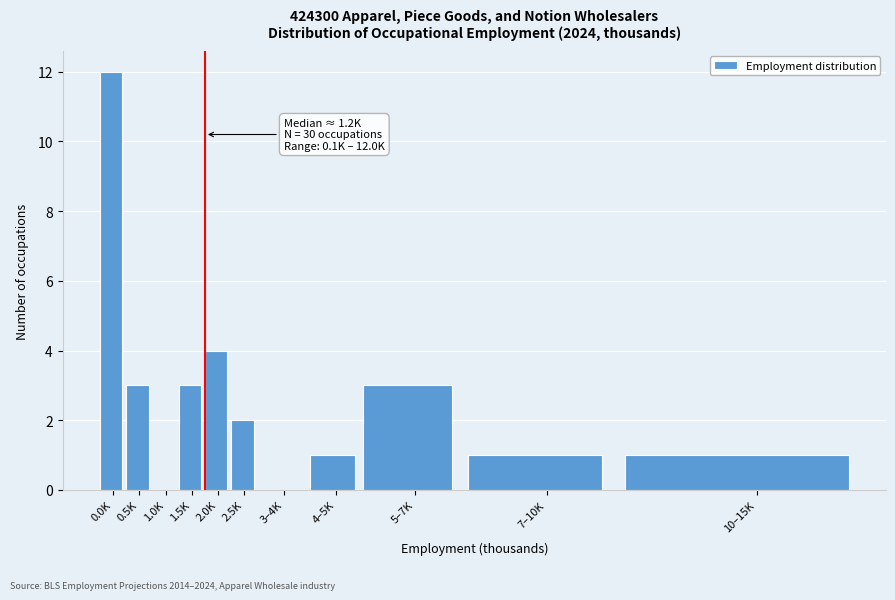

Reading left to right, transcribe all the data shown in this chart.

0.0K=12	0.5K=3	1.0K=0	1.5K=3	2.0K=4	2.5K=2	3–4K=0	4–5K=1	5–7K=3	7–10K=1	10–15K=1